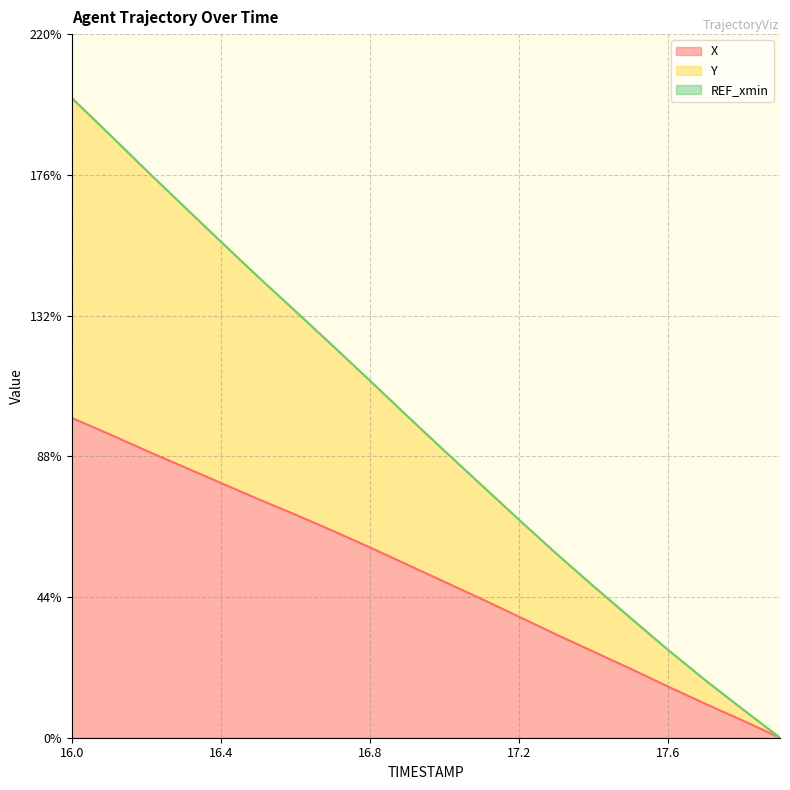

True or false: X and Y cross at least once.

False